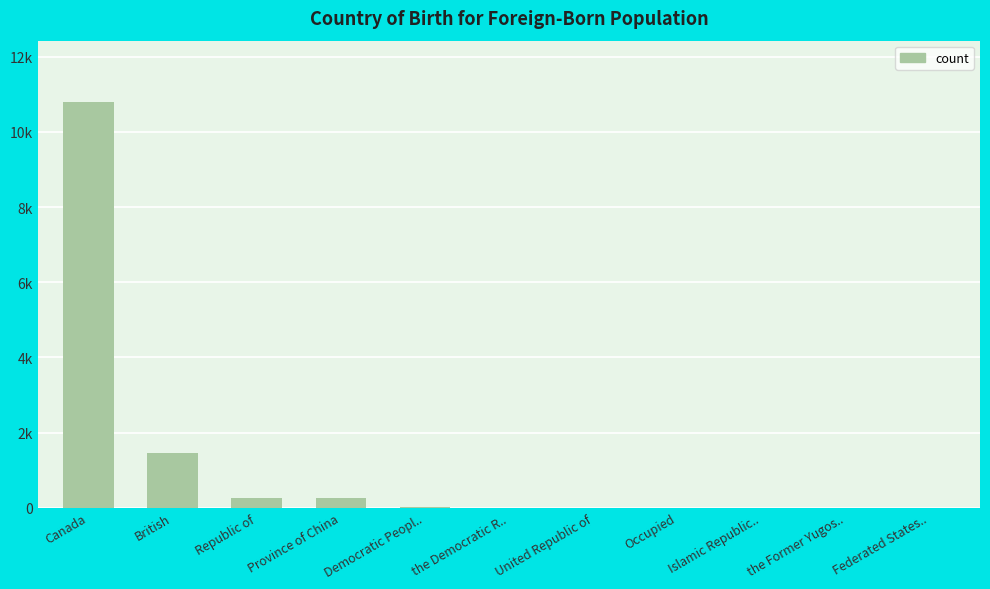

What is the maximum value shown in the chart?

10805